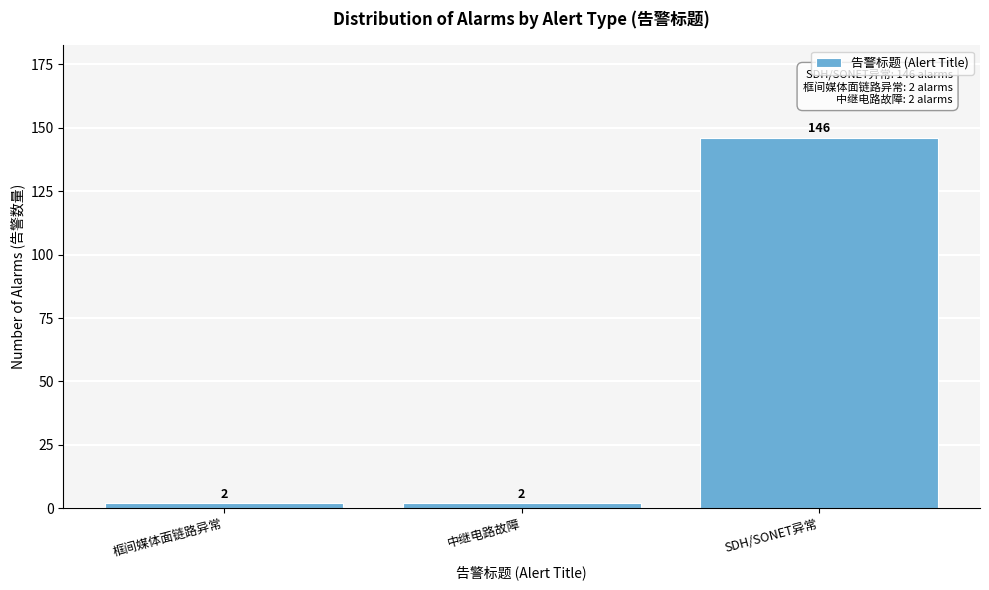

Reading right to left, extract all data points from this chart.

SDH/SONET异常=146	中继电路故障=2	框间媒体面链路异常=2